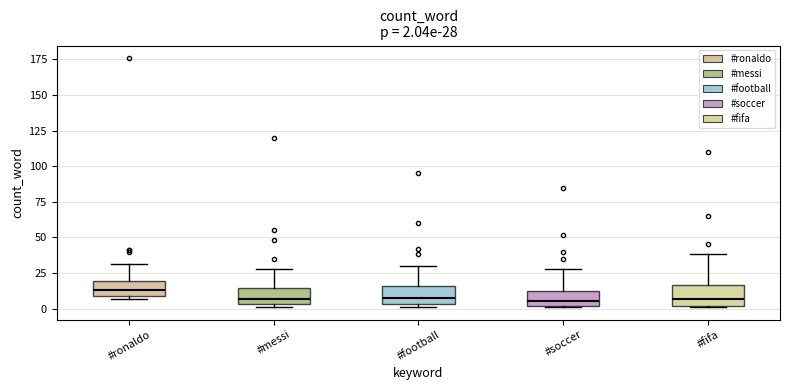

Which box's median line is the highest?

#ronaldo